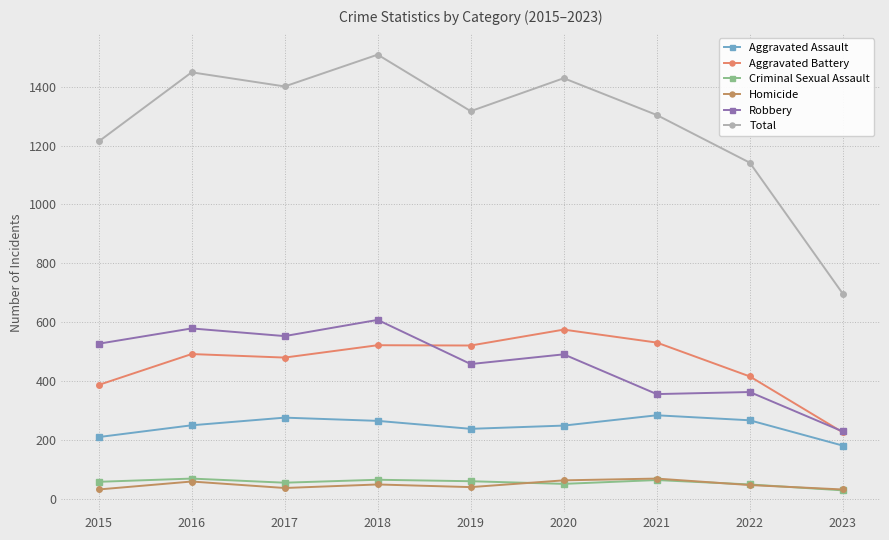

True or false: Aggravated Assault and Homicide cross at least once.

False